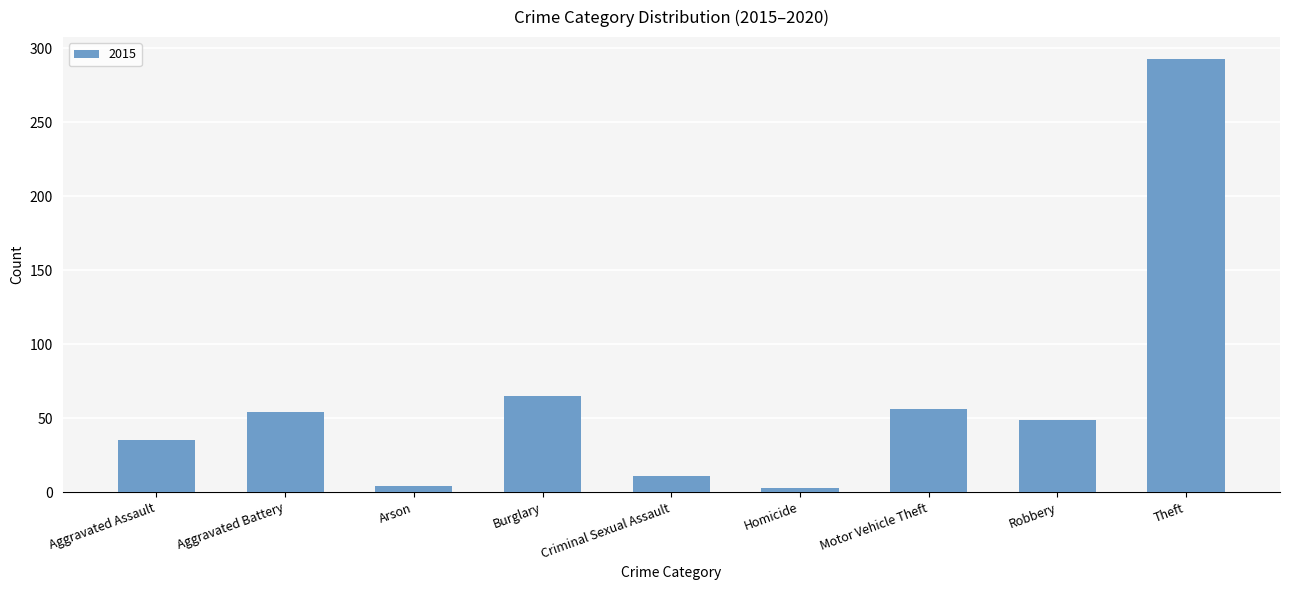

What is the label of the 5th bar from the right?

Criminal Sexual Assault